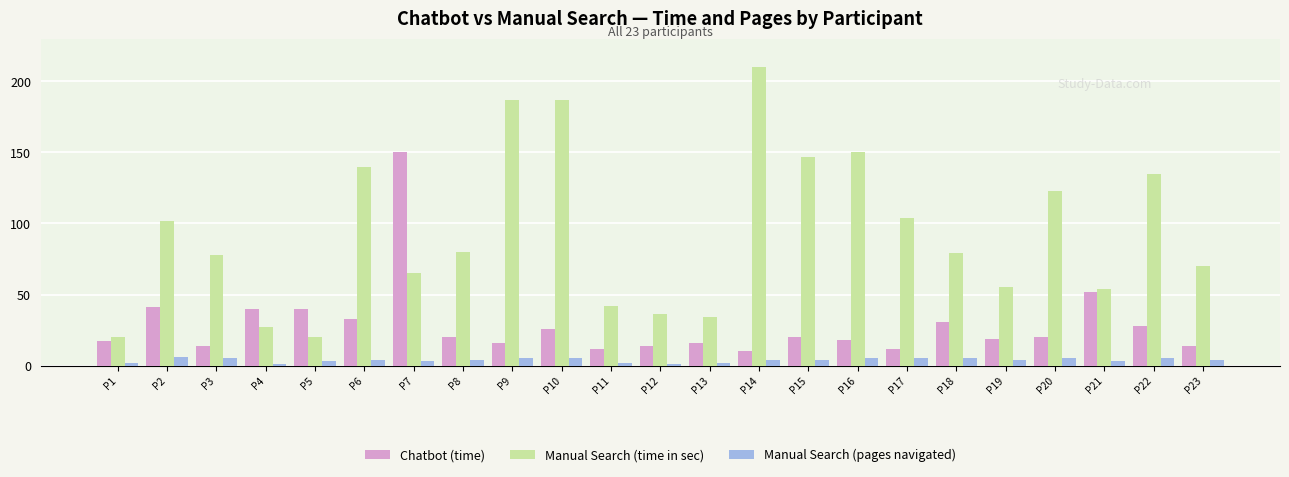

Reading left to right, list all the values displayed in this chart.

Chatbot (time): P1=17	P2=41	P3=14	P4=40	P5=40	P6=33	P7=150	P8=20	P9=16	P10=26	P11=12	P12=14	P13=16	P14=10	P15=20	P16=18	P17=12	P18=31	P19=19	P20=20	P21=52	P22=28	P23=14
Manual Search (time in sec): P1=20	P2=102	P3=78	P4=27	P5=20	P6=140	P7=65	P8=80	P9=187	P10=187	P11=42	P12=36	P13=34	P14=210	P15=147	P16=150	P17=104	P18=79	P19=55	P20=123	P21=54	P22=135	P23=70
Manual Search (pages navigated): P1=2	P2=6	P3=5	P4=1	P5=3	P6=4	P7=3	P8=4	P9=5	P10=5	P11=2	P12=1	P13=2	P14=4	P15=4	P16=5	P17=5	P18=5	P19=4	P20=5	P21=3	P22=5	P23=4